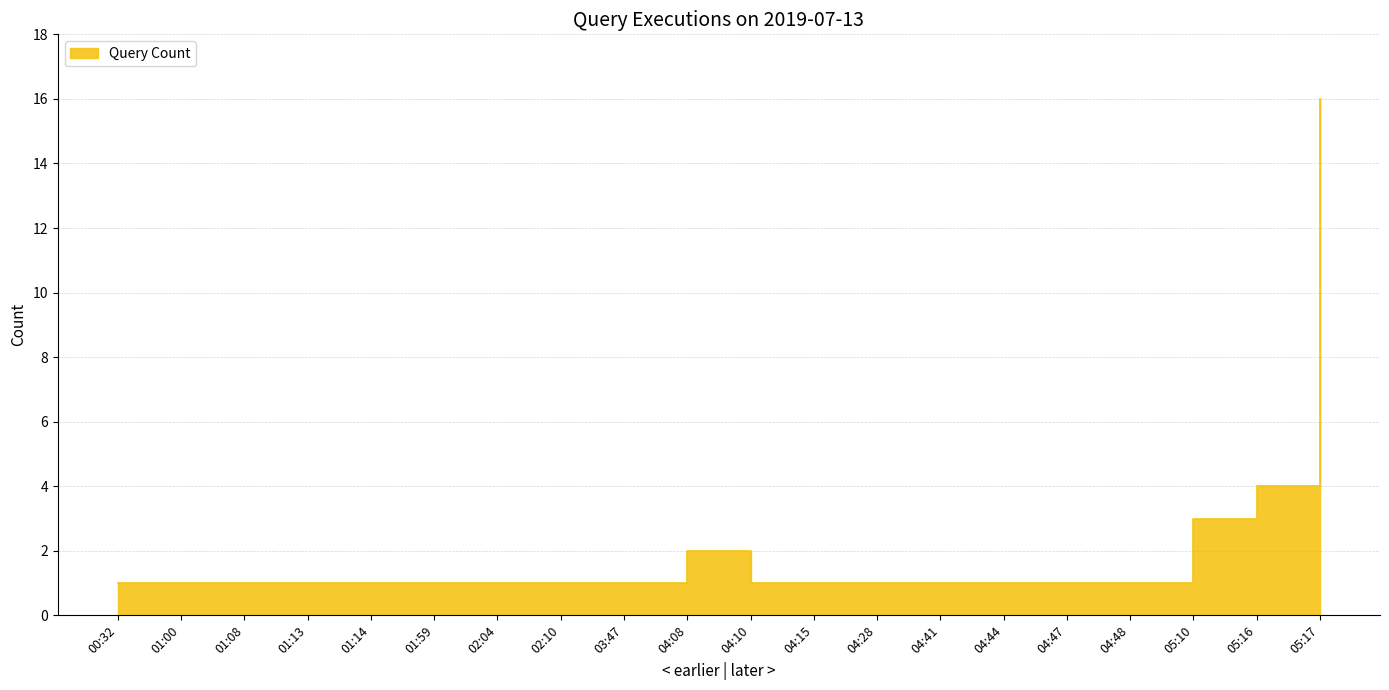

Where is the data nearest to the value 8?

05:16